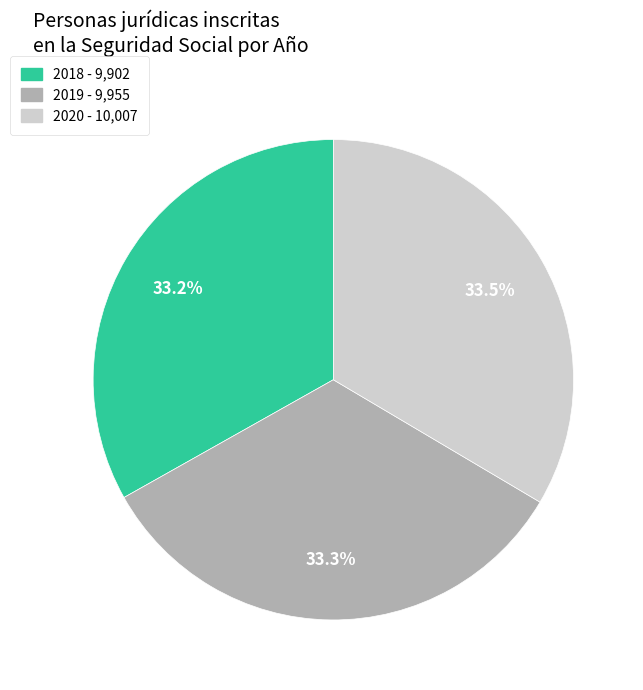

Is it true that 2019 is 33% of the pie?

True